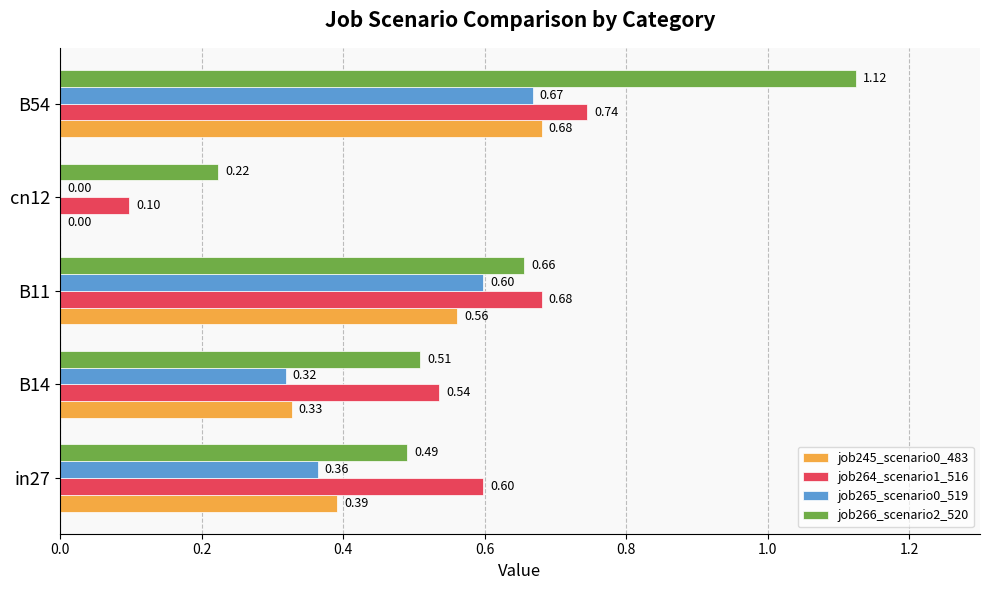

What is the total value across all series at in27?

1.8